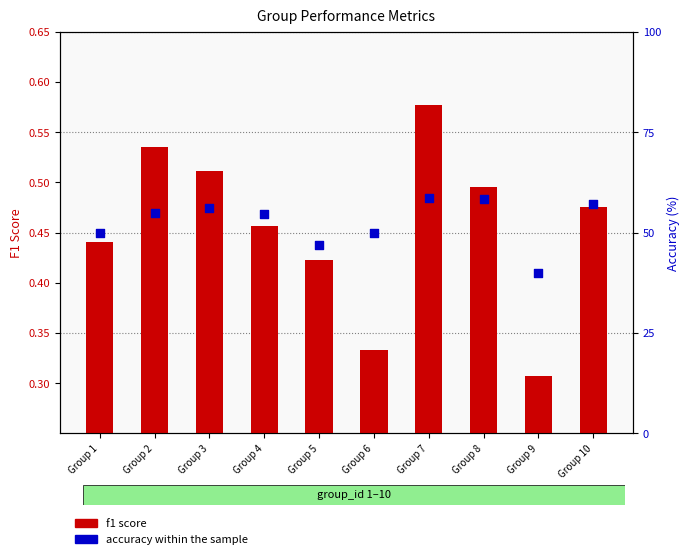

At how many categories does at least one series exceed 57?

3